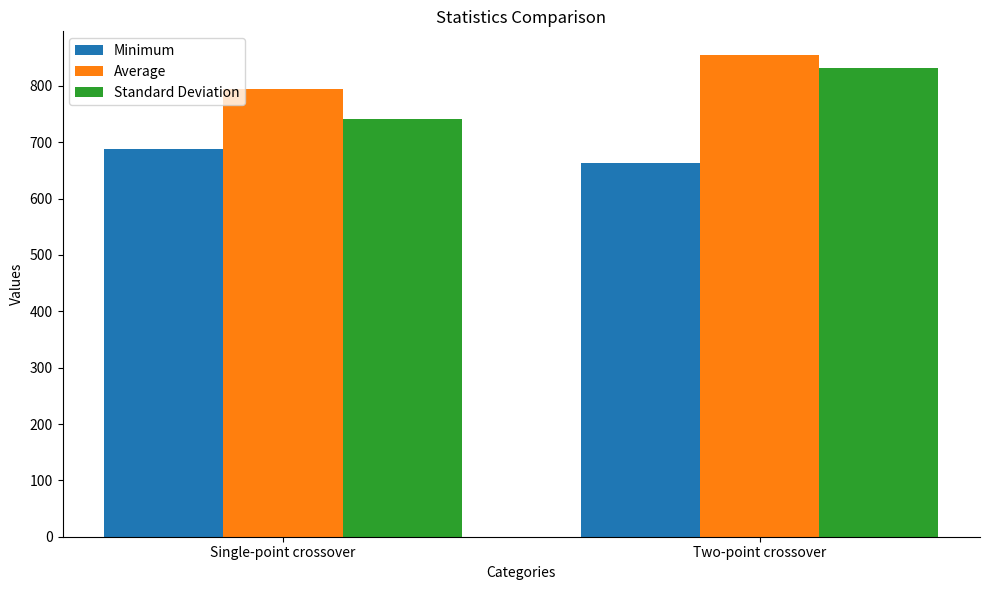

Reading right to left, what are all the values shown in this chart?

Minimum: 663	688
Average: 854	795
Standard Deviation: 832	741